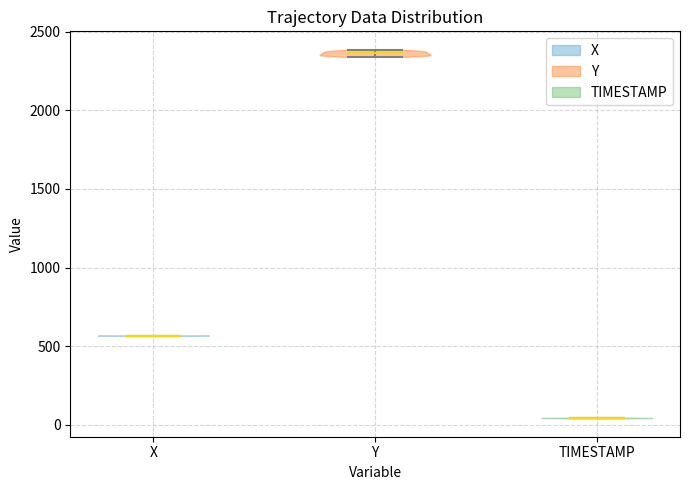

Reading left to right, read every violin against the y-axis: where its median line is, and the lowest and highest points it reaches. The values are not printed on the chart, so give them approximately, as read against the axis.

X: median line 550, lowest point 550, highest point 550
Y: median line 2350, lowest point 2350, highest point 2400
TIMESTAMP: median line 50, lowest point 50, highest point 50